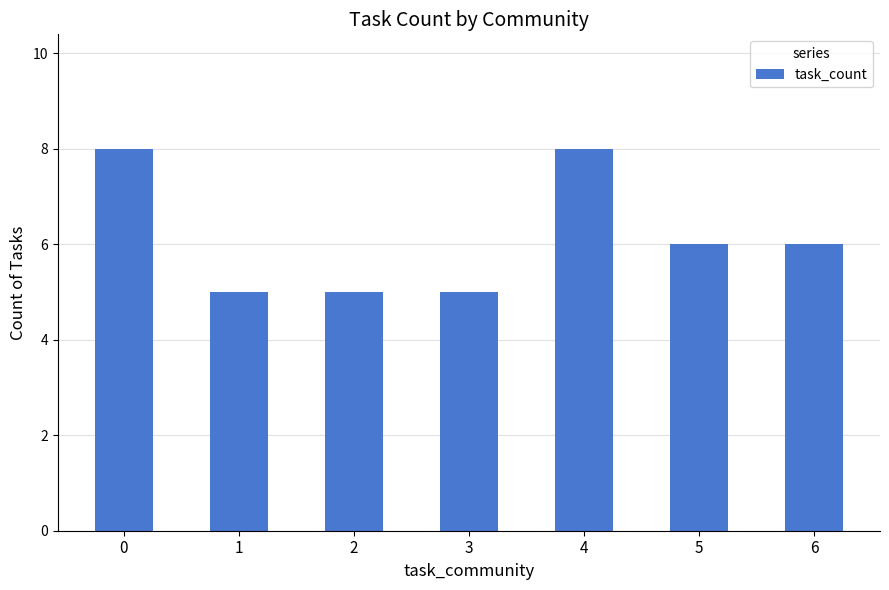

What is the ratio of the value at 1 to the value at 0?

0.6